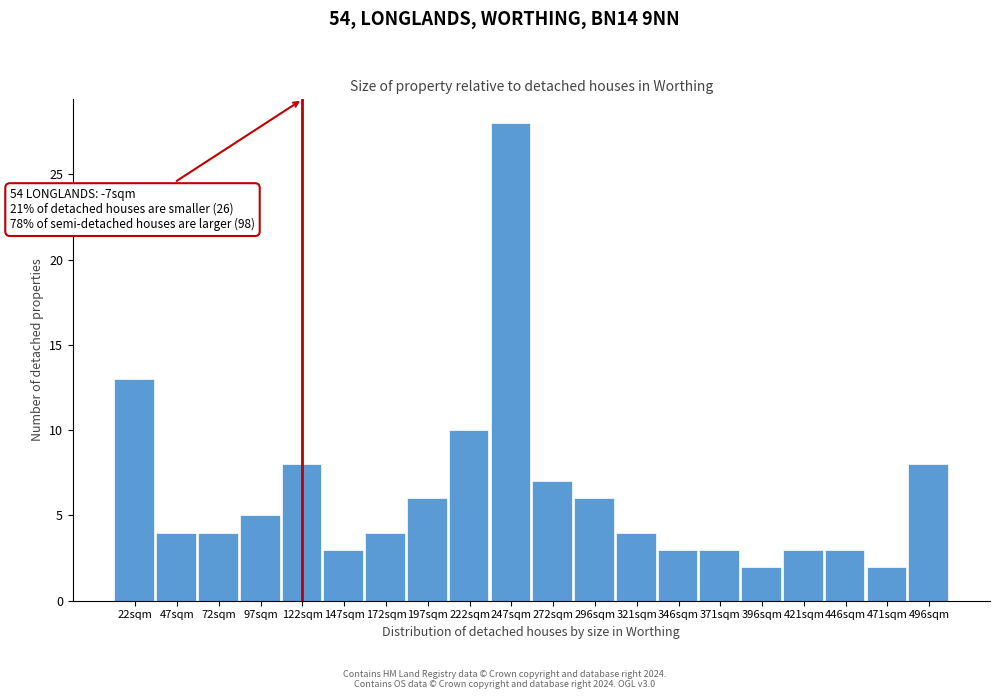

Reading left to right, list all the values displayed in this chart.

13	4	4	5	8	3	4	6	10	28	7	6	4	3	3	2	3	3	2	8